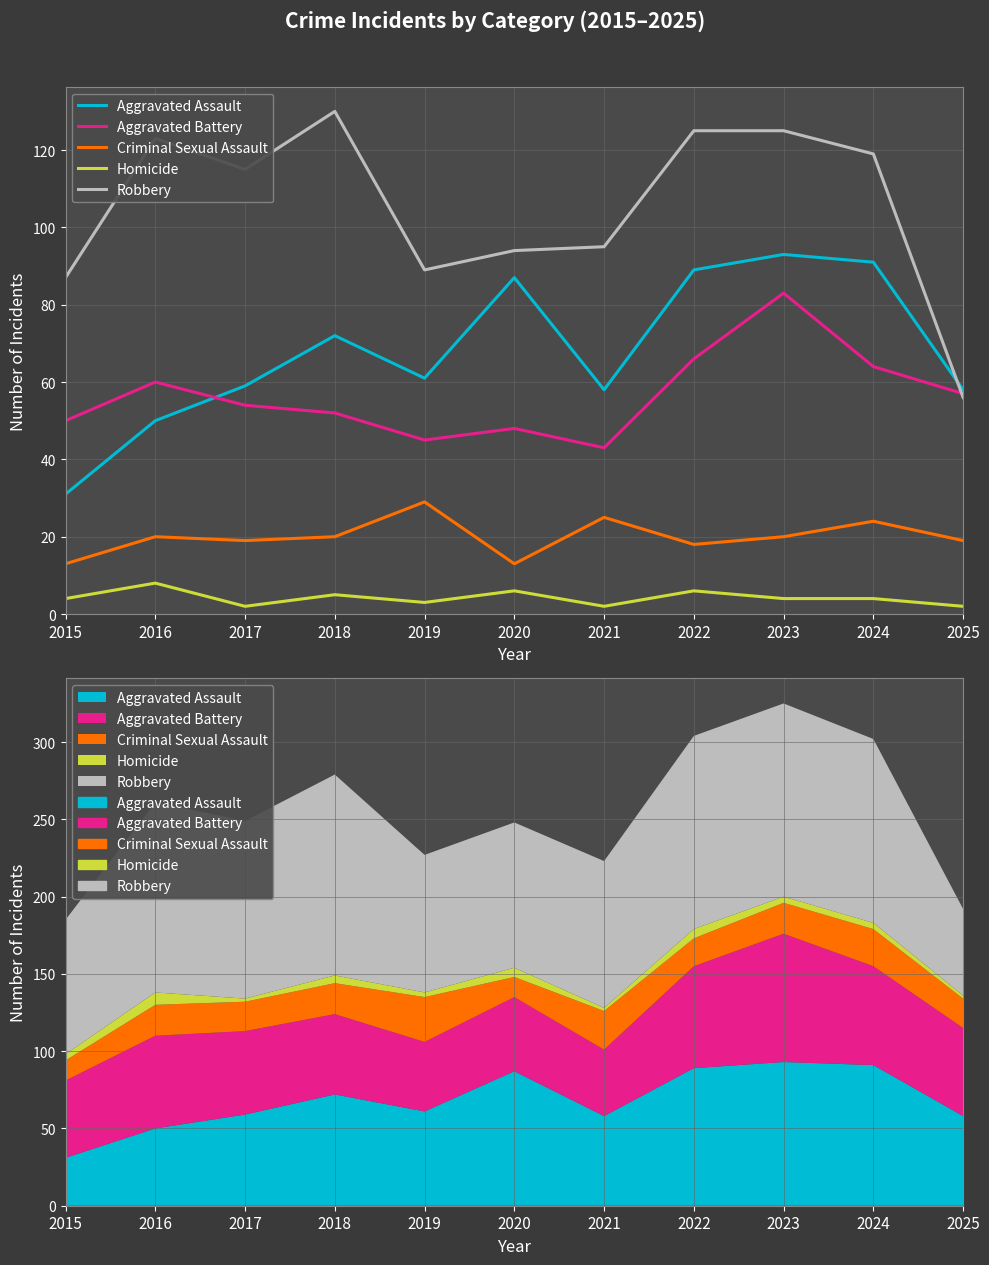

Reading right to left, list all the values displayed in this chart.

Aggravated Assault: 2025=58	2024=91	2023=93	2022=89	2021=58	2020=87	2019=61	2018=72	2017=59	2016=50	2015=31
Aggravated Battery: 2025=57	2024=64	2023=83	2022=66	2021=43	2020=48	2019=45	2018=52	2017=54	2016=60	2015=50
Criminal Sexual Assault: 2025=19	2024=24	2023=20	2022=18	2021=25	2020=13	2019=29	2018=20	2017=19	2016=20	2015=13
Homicide: 2025=2	2024=4	2023=4	2022=6	2021=2	2020=6	2019=3	2018=5	2017=2	2016=8	2015=4
Robbery: 2025=56	2024=119	2023=125	2022=125	2021=95	2020=94	2019=89	2018=130	2017=115	2016=123	2015=87